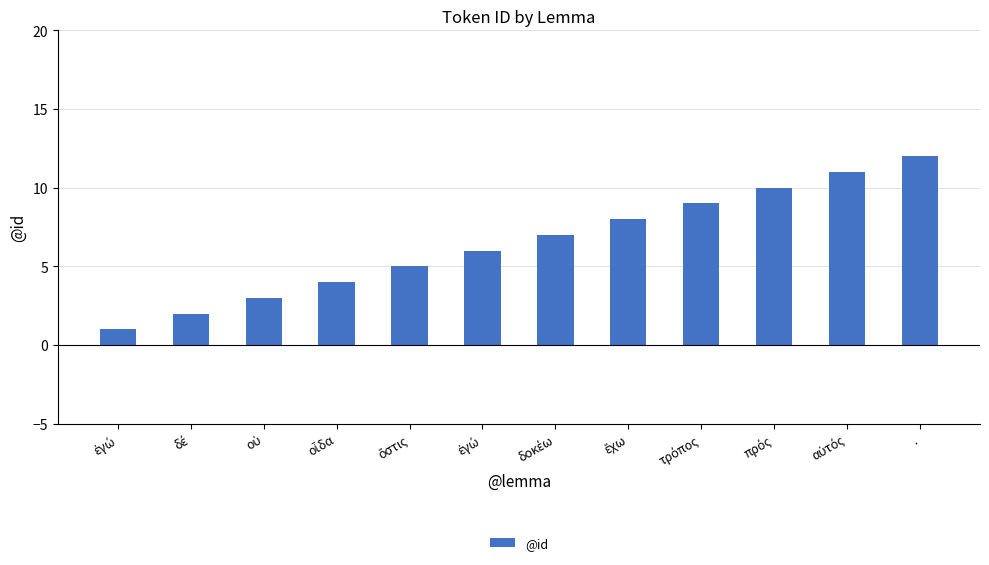

What is the label of the 12th bar from the right?

ἐγώ